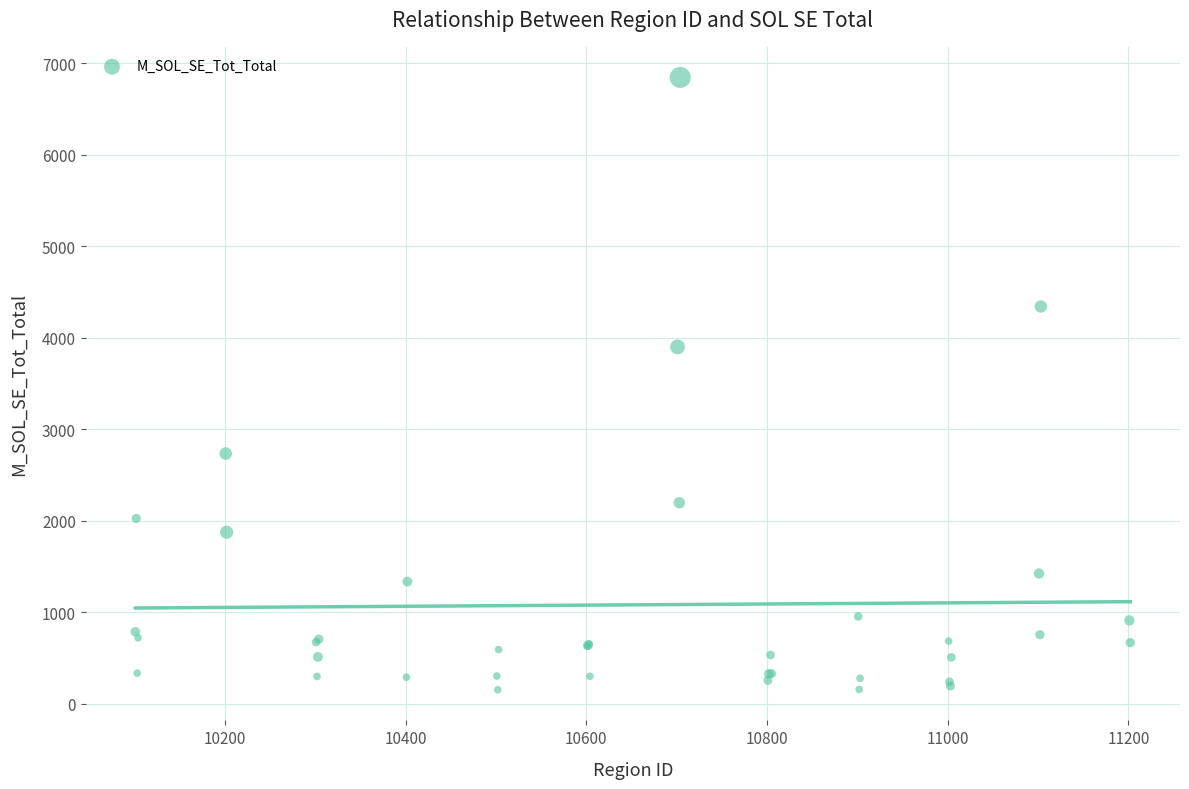

What Y value in the scatter plot is closest to 3498?

3899